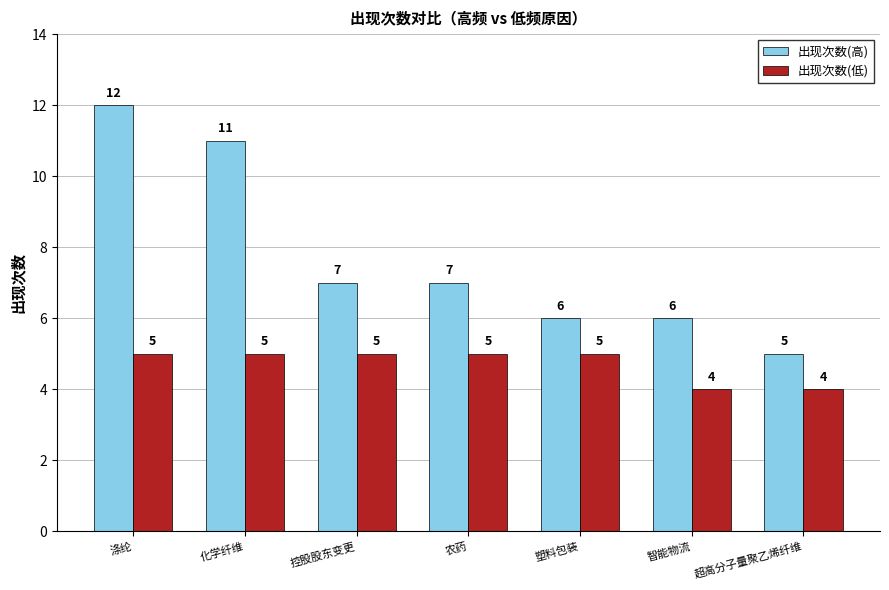

Reading right to left, transcribe all the data shown in this chart.

出现次数(高): 5	6	6	7	7	11	12
出现次数(低): 4	4	5	5	5	5	5